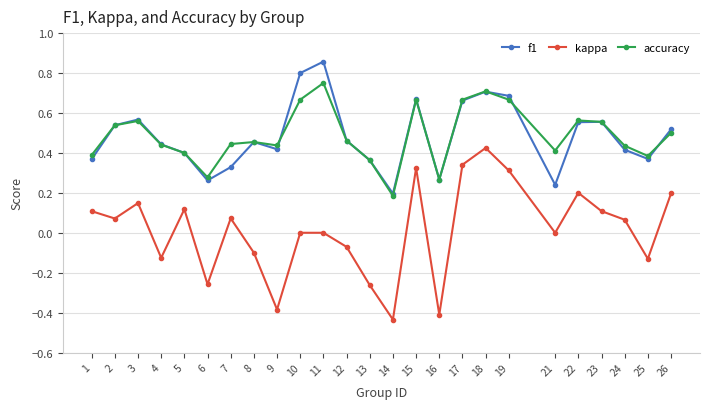

How many lines are shown in the chart?

3